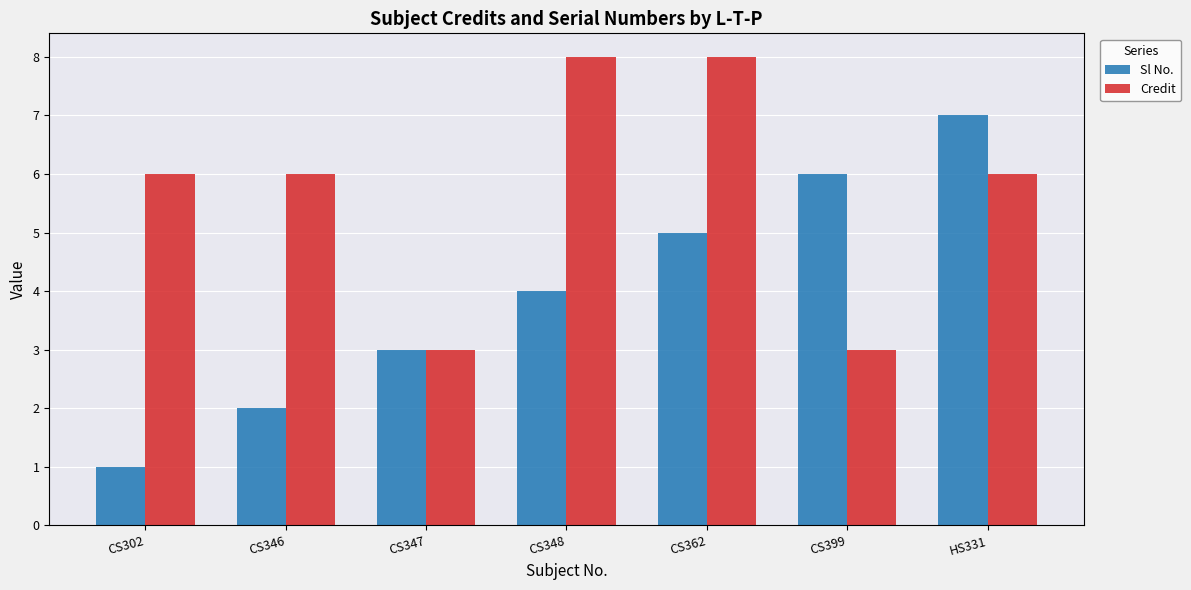

Count the number of data series in this chart.

2